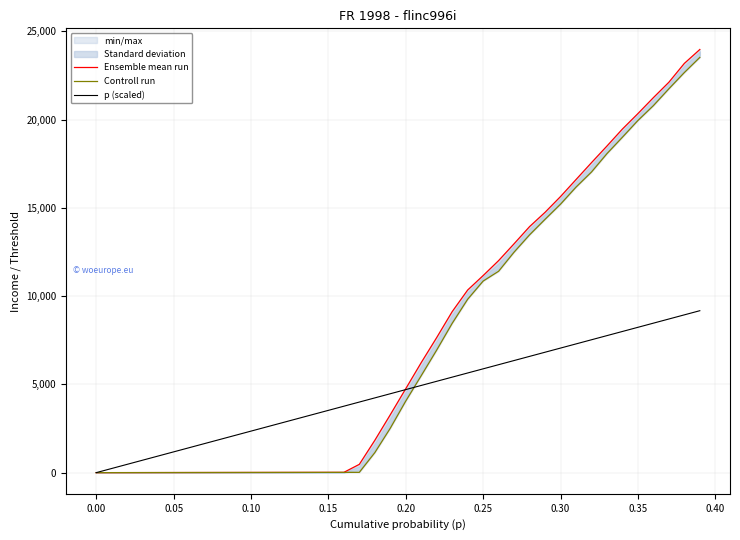

How many data points in Controll run are less than 4055?

20